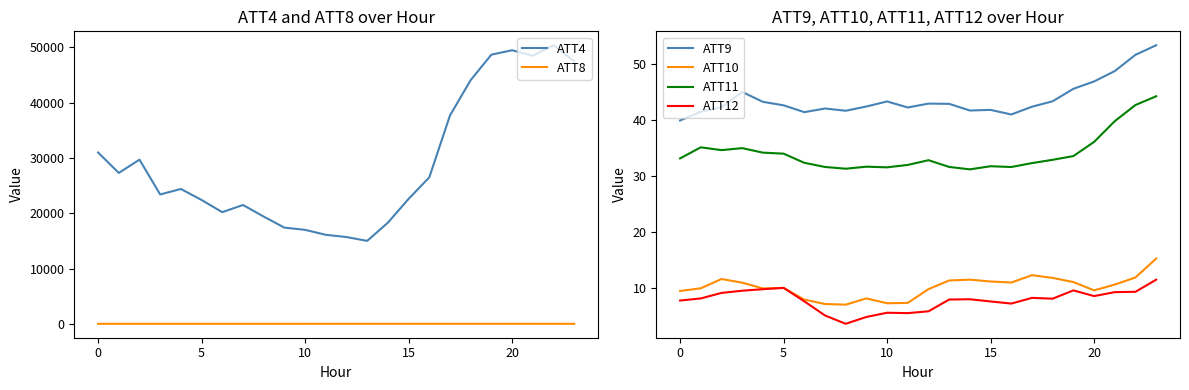

True or false: ATT11 and ATT9 cross at least once.

False